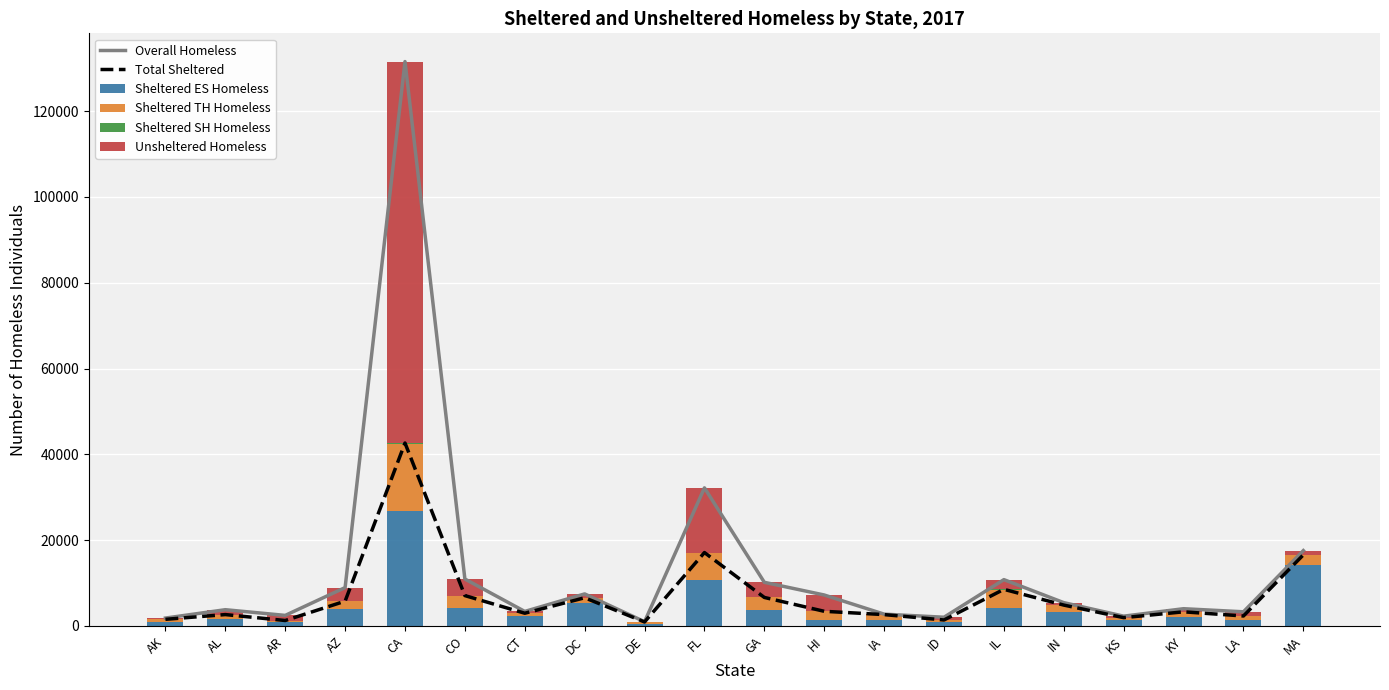

How many groups of bars are there?

20